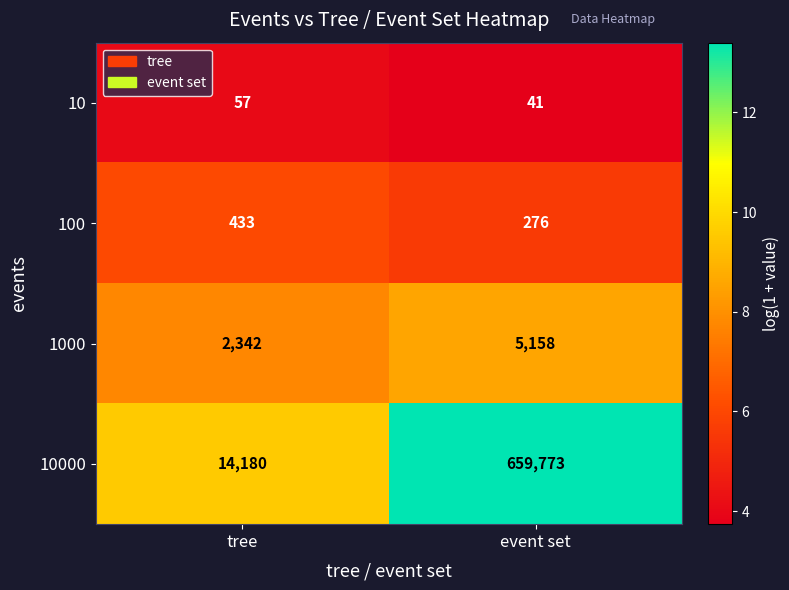

The value of 10000 at tree is 24620. True or false?

False